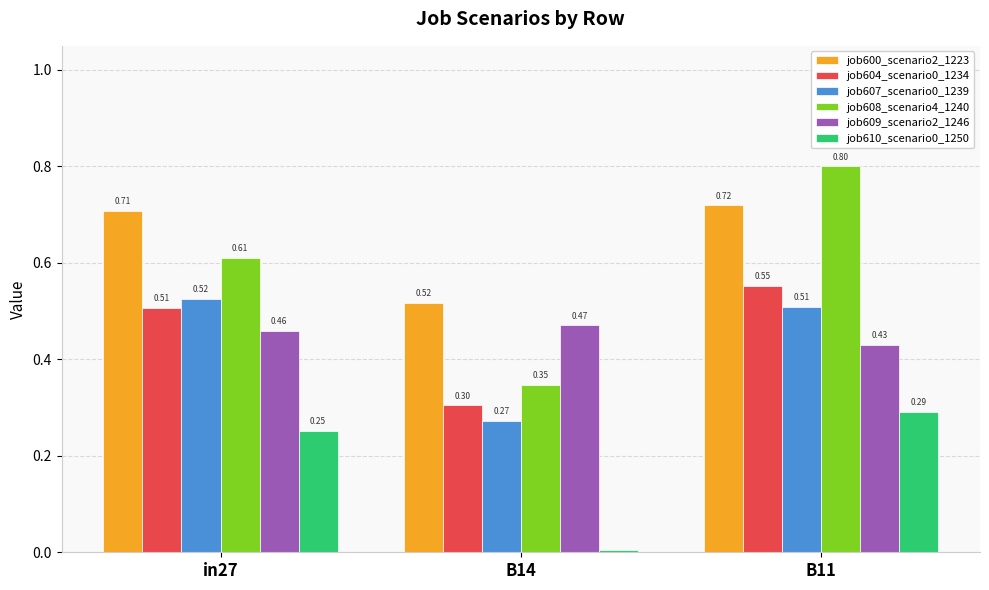

Between in27 and B14, which series saw the biggest shift?

job608_scenario4_1240